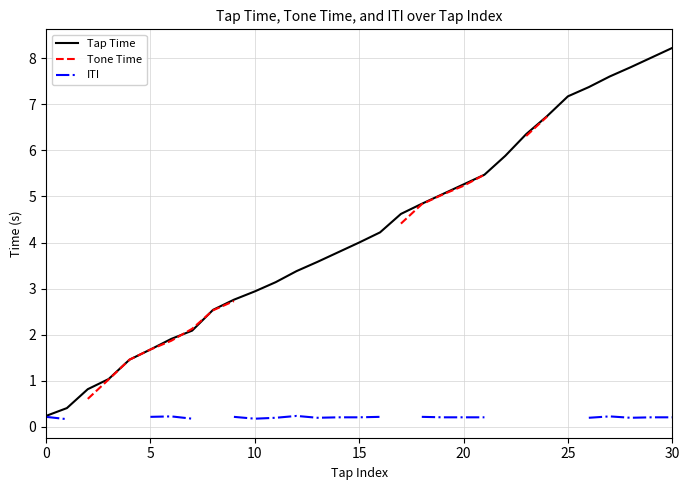

Which series has the largest range (max minus min)?

Tone Time